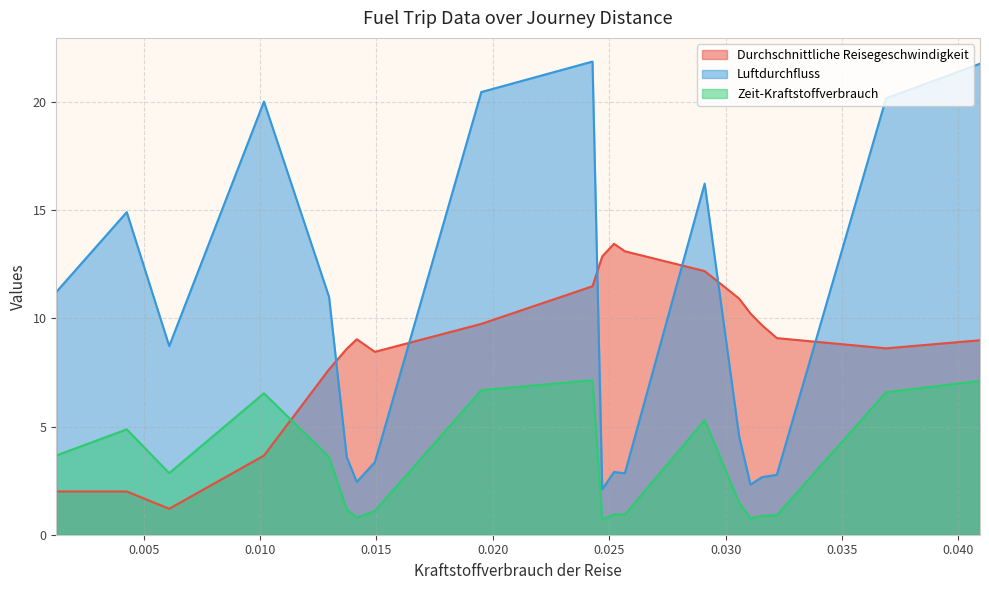

At how many categories does at least one series exceed 1?

20